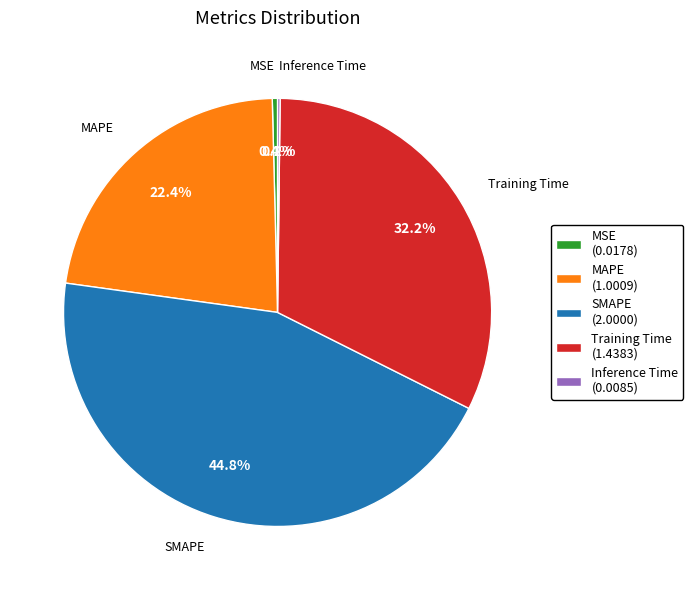

What is the largest slice in the pie chart?

SMAPE